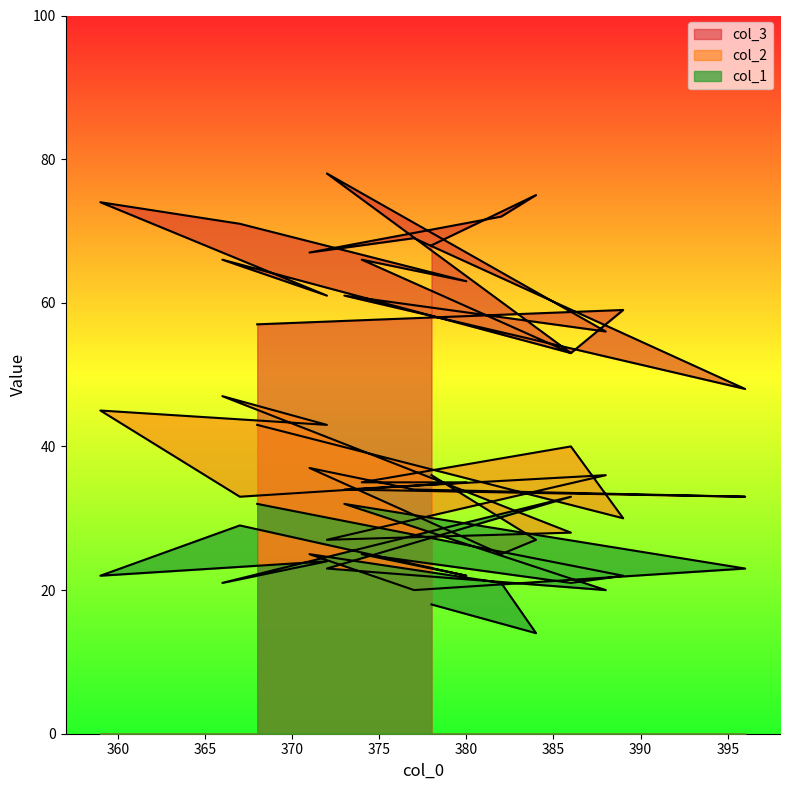

At which label does col_1 reach its minimum?

384